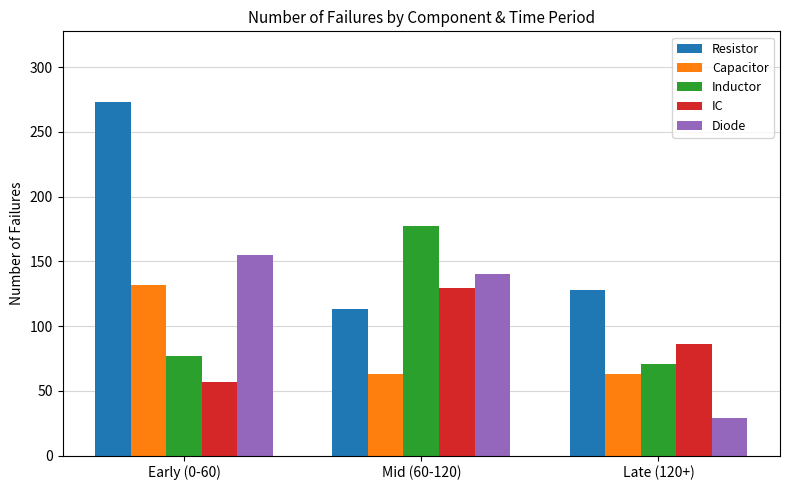

Reading left to right, transcribe all the data shown in this chart.

Resistor: Early (0-60)=273	Mid (60-120)=113	Late (120+)=128
Capacitor: Early (0-60)=132	Mid (60-120)=63	Late (120+)=63
Inductor: Early (0-60)=77	Mid (60-120)=177	Late (120+)=71
IC: Early (0-60)=57	Mid (60-120)=129	Late (120+)=86
Diode: Early (0-60)=155	Mid (60-120)=140	Late (120+)=29